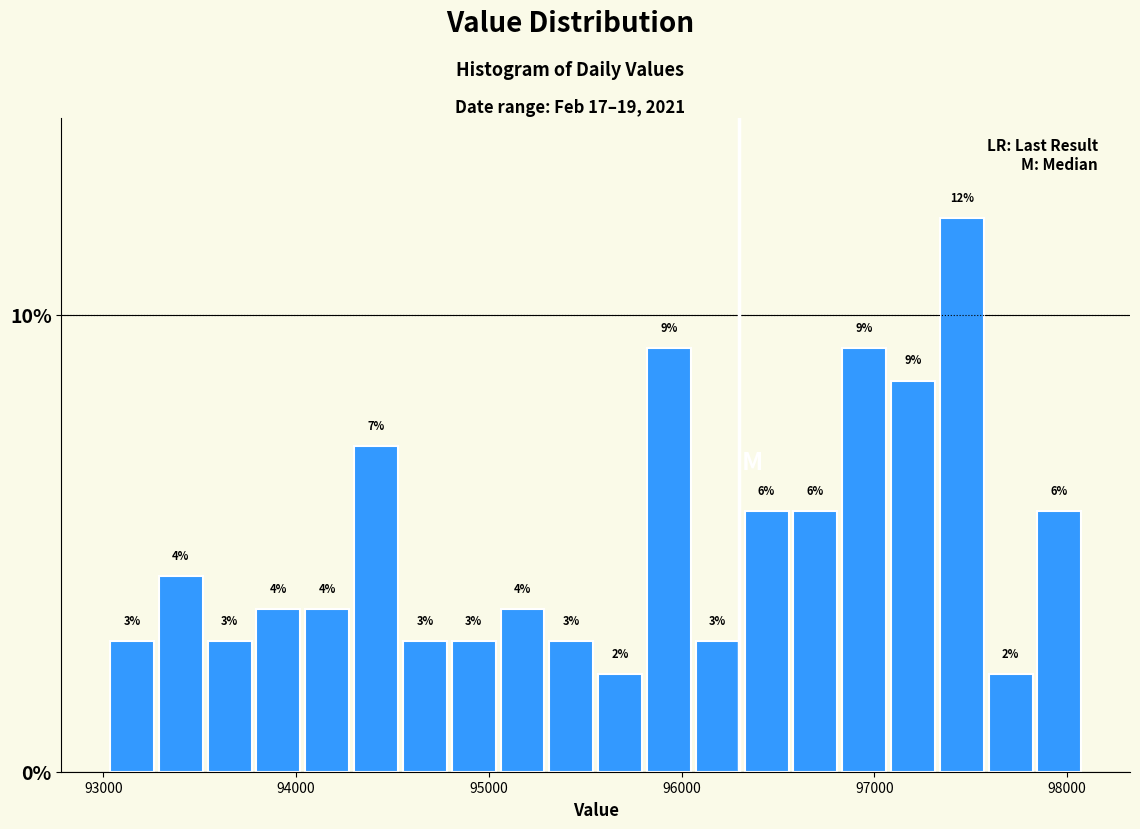

Read against the x-axis, roughly where is the centre of the tallest bar?

97500